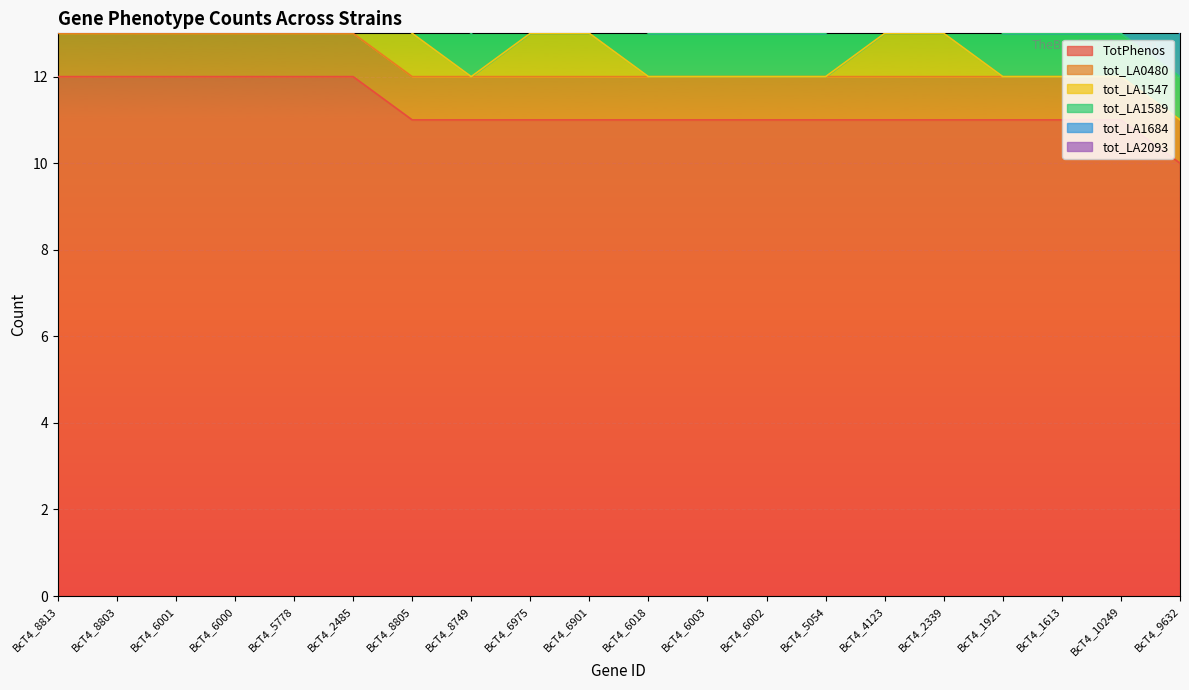

List the series in order of their peak value, highest first.

TotPhenos, tot_LA0480, tot_LA1547, tot_LA1589, tot_LA1684, tot_LA2093